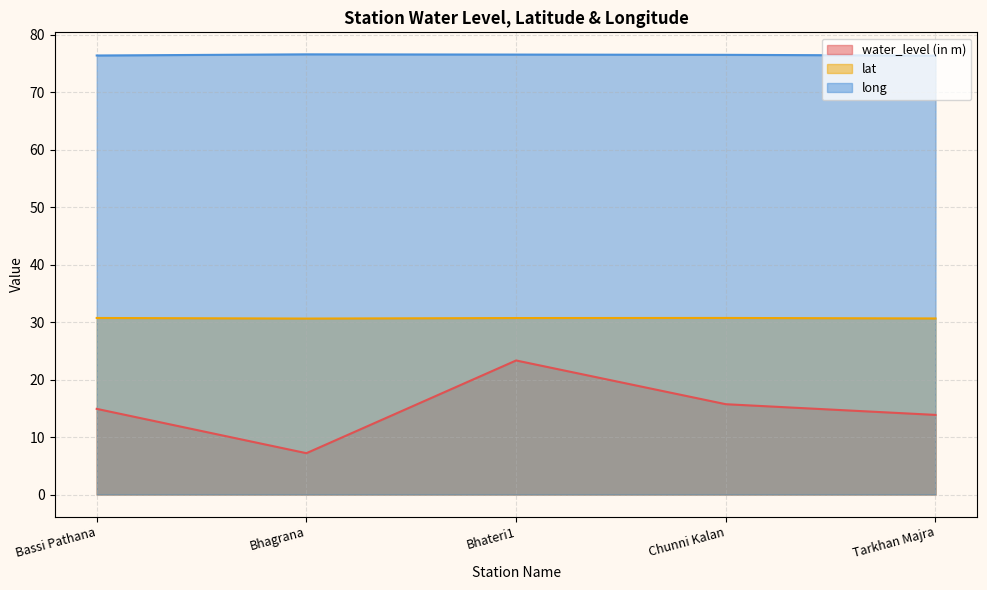

What is the greatest value displayed?

76.6